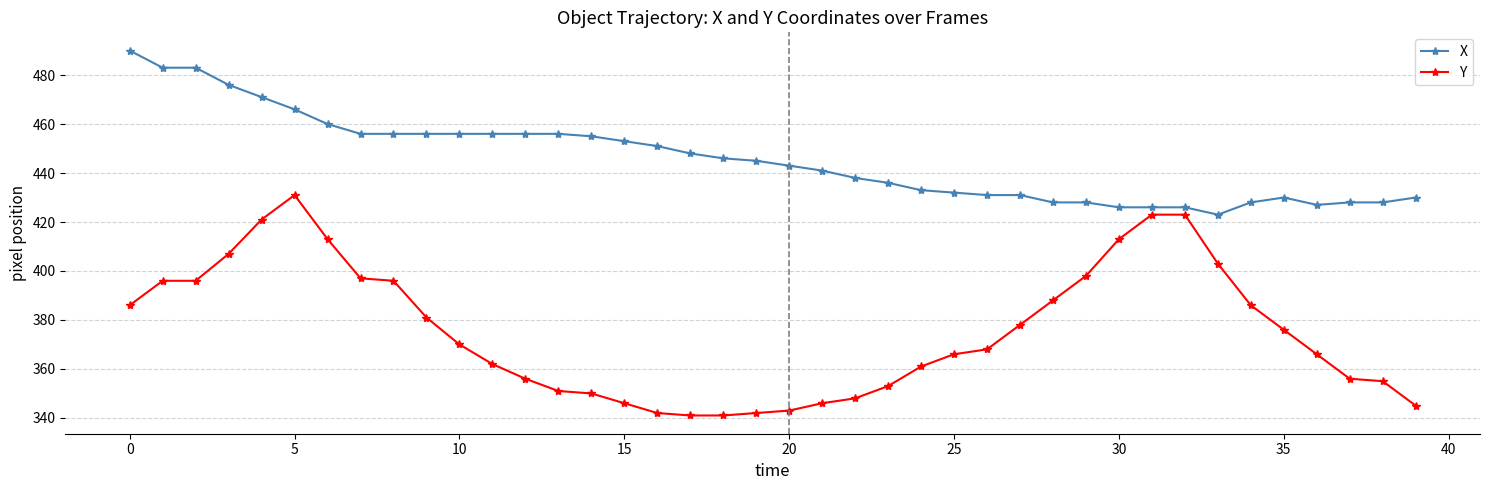

Which series has the widest spread of values?

Y